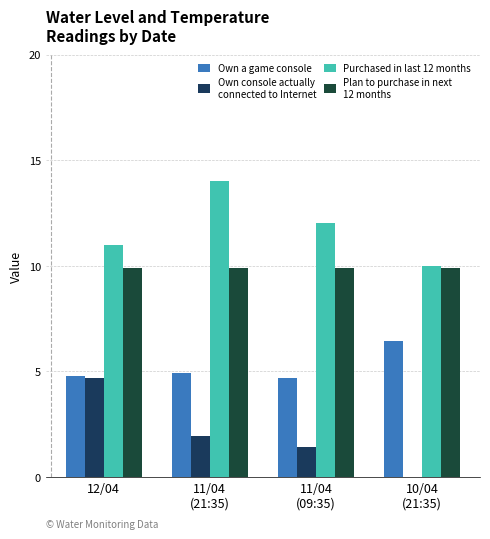

The value of Own a game console at 12/04 is 4.8. True or false?

True